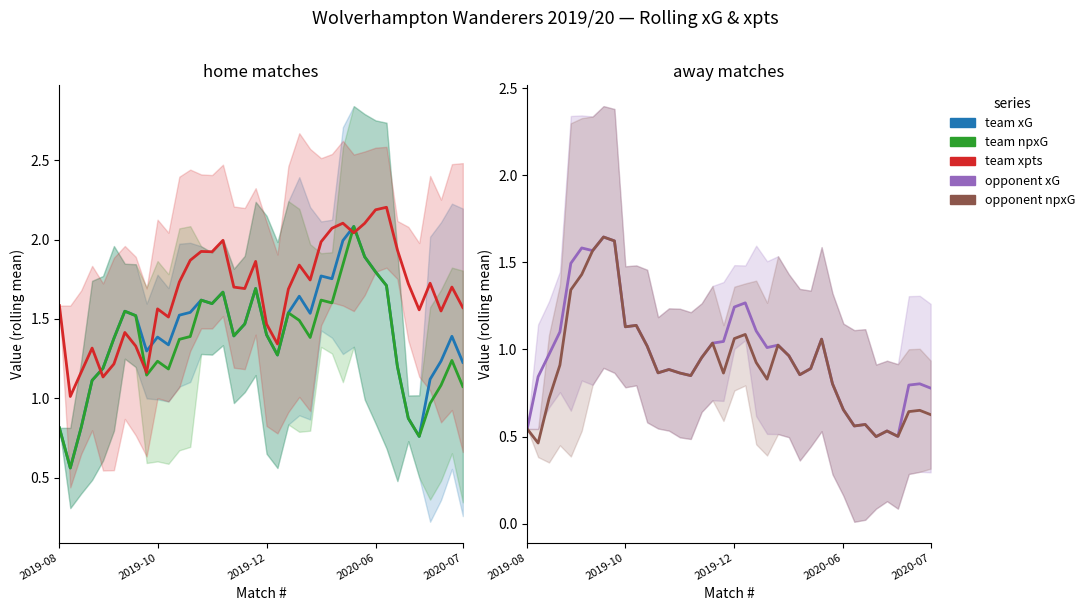

What is the minimum value shown in the chart?

0.5